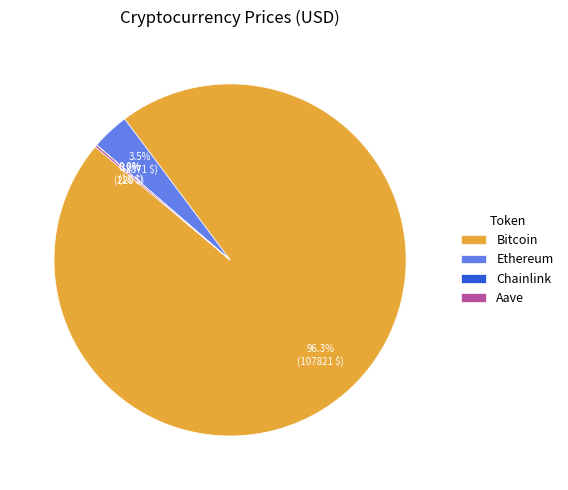

What percentage is NOT represented by Ethereum?

96.5%